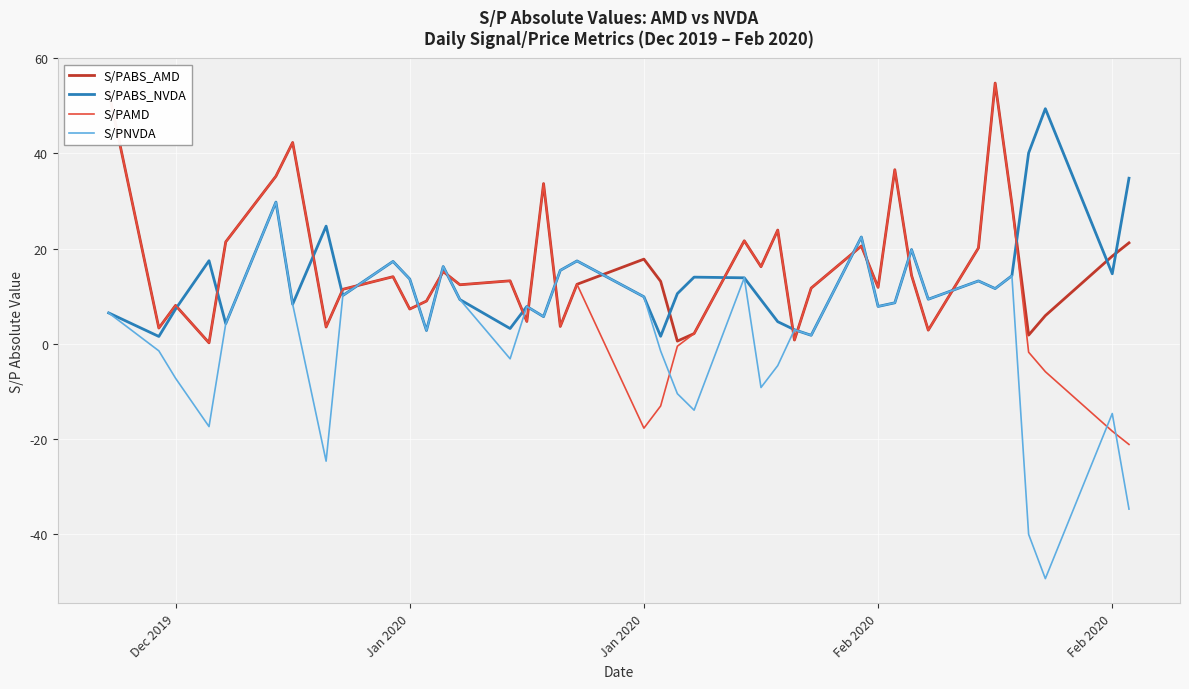

Does the chart display data point markers on the line(s)?

No